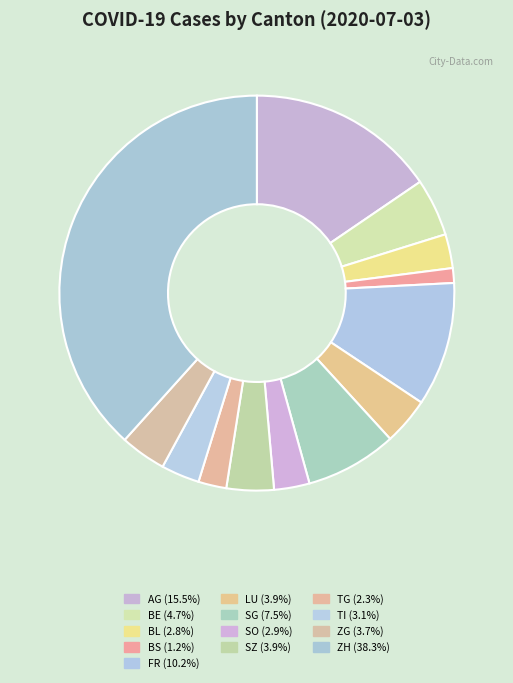

How many slices are in this pie chart?

13